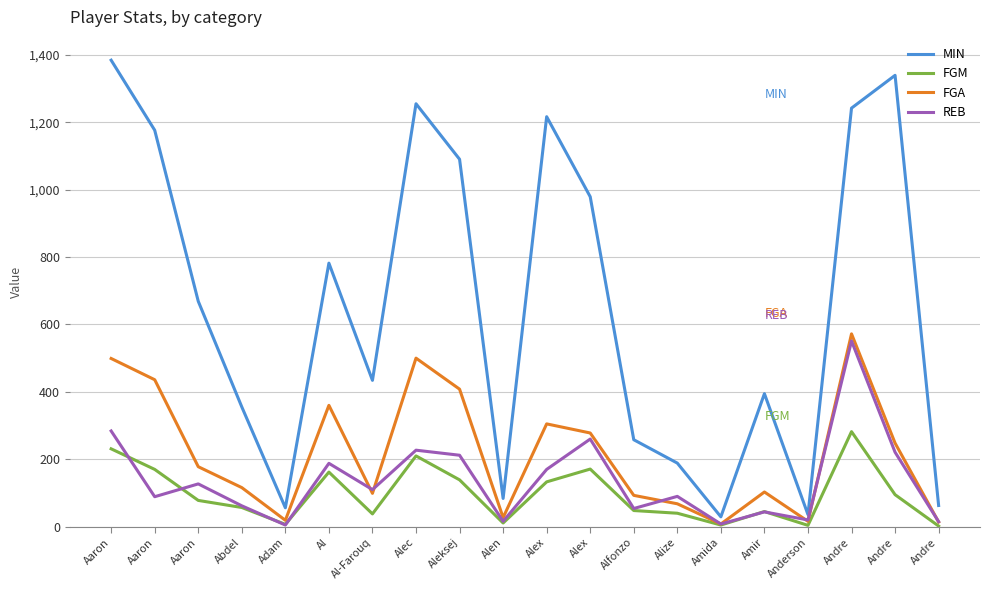

Does the chart have visible grid lines?

Yes